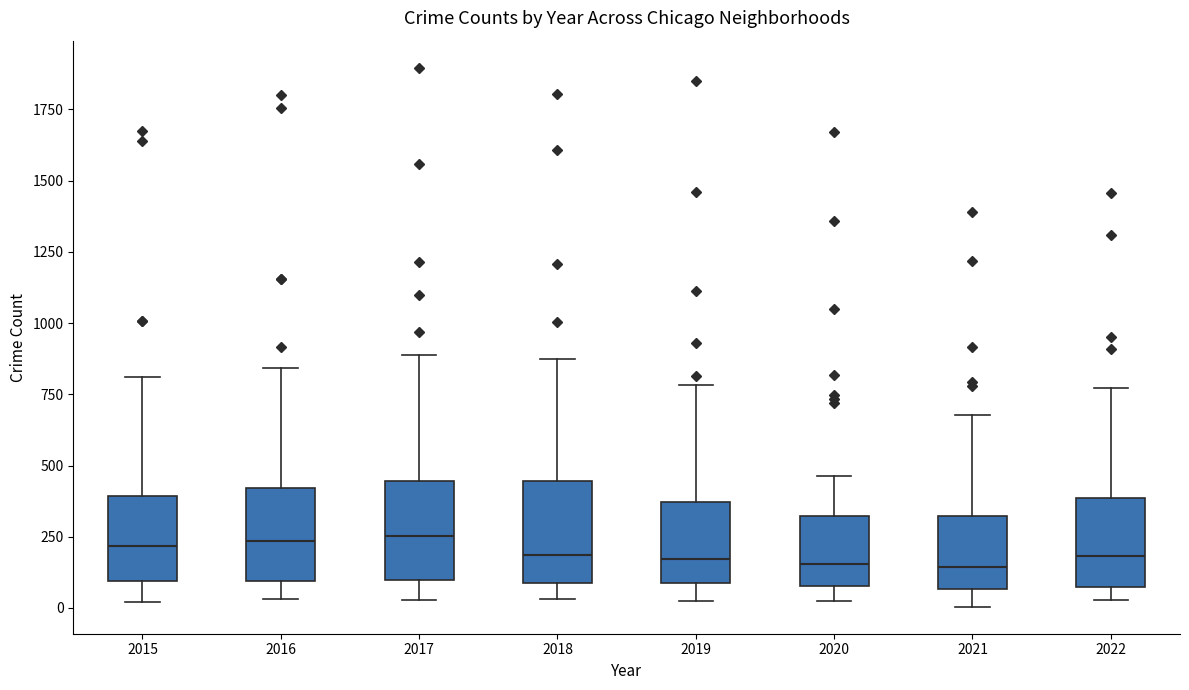

Reading left to right, read every box against the y-axis: the position of its median line, the range the box covers, and the ends of its whiskers. The values are not printed on the chart, so give them approximately, as read against the axis.

2015: median 200, box 100 to 400, whiskers 0 to 800
2016: median 250, box 100 to 400, whiskers 50 to 850
2017: median 250, box 100 to 450, whiskers 50 to 900
2018: median 200, box 100 to 450, whiskers 50 to 850
2019: median 150, box 100 to 350, whiskers 0 to 800
2020: median 150, box 100 to 300, whiskers 0 to 450
2021: median 150, box 50 to 300, whiskers 0 to 700
2022: median 200, box 50 to 400, whiskers 50 (just below the box's lower edge) to 750